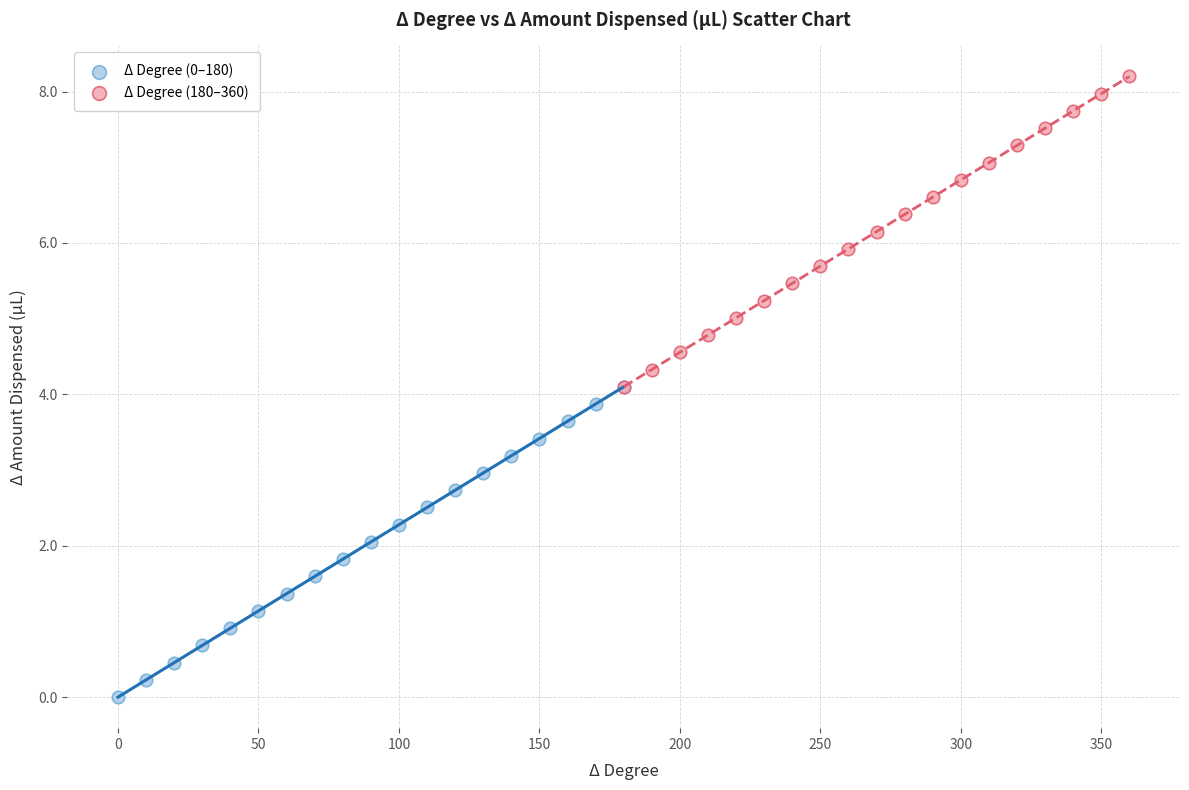

Which series reaches the minimum Y coordinate?

Δ Degree (0–180)